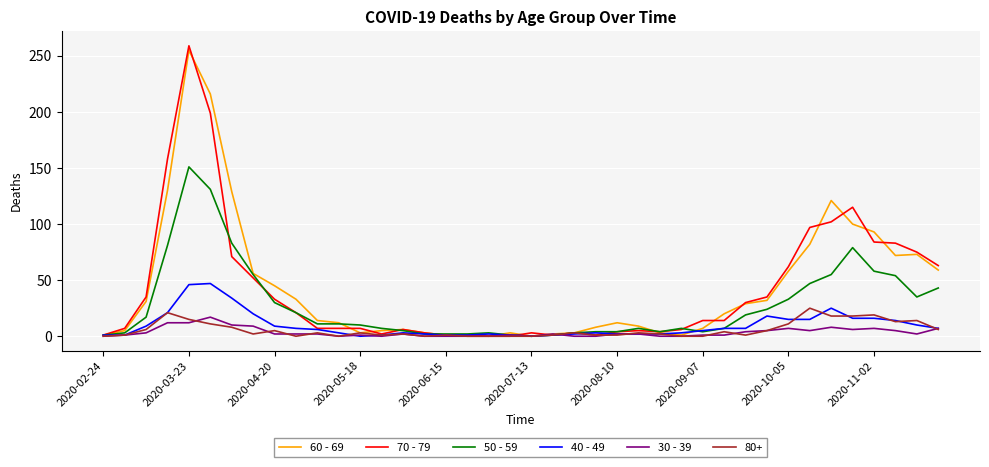

What is the greatest value displayed?

259